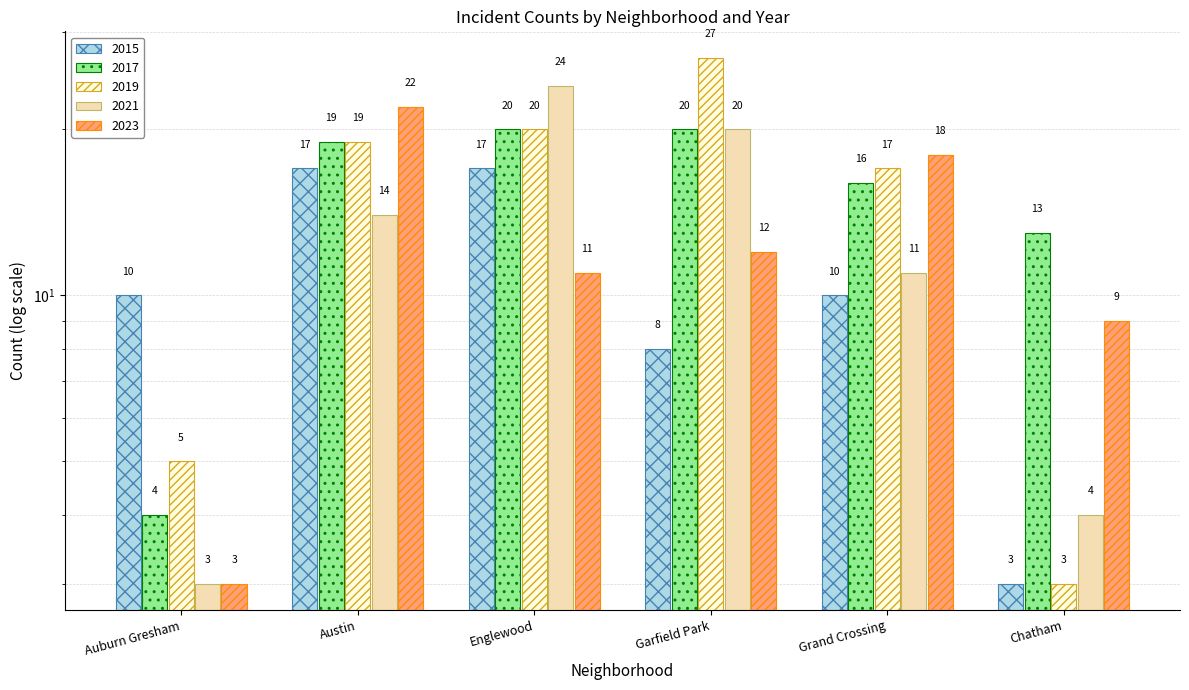

At which label does 2019 first exceed 19?

Englewood